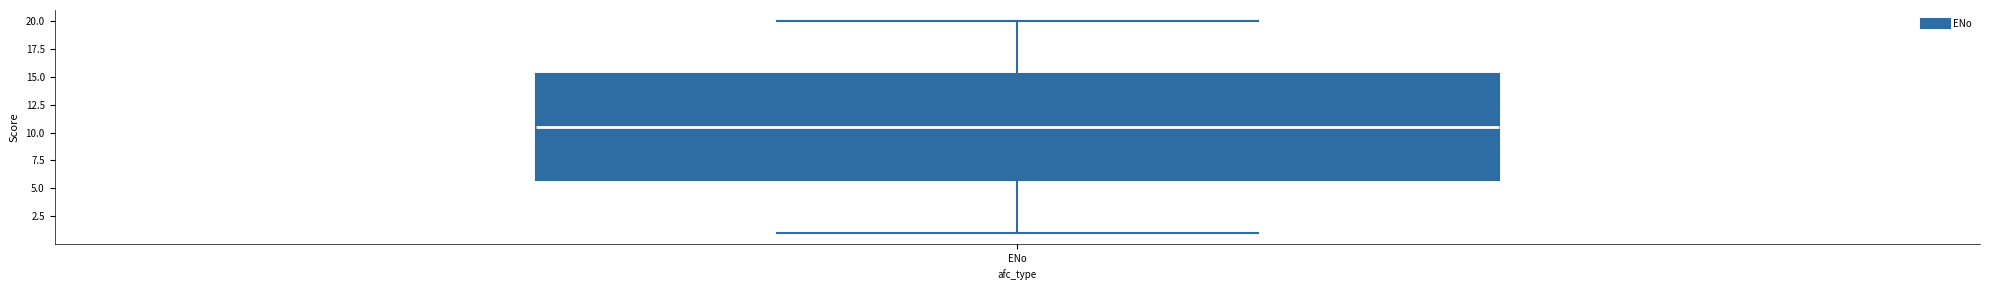

Read this box plot against the y-axis: the position of the median line, the range covered by the box, and the ends of both whiskers. The values are not printed on the chart, so give them approximately, as read against the axis.

median 10.5, box 6.0 to 15.5, whiskers 1.0 to 20.0